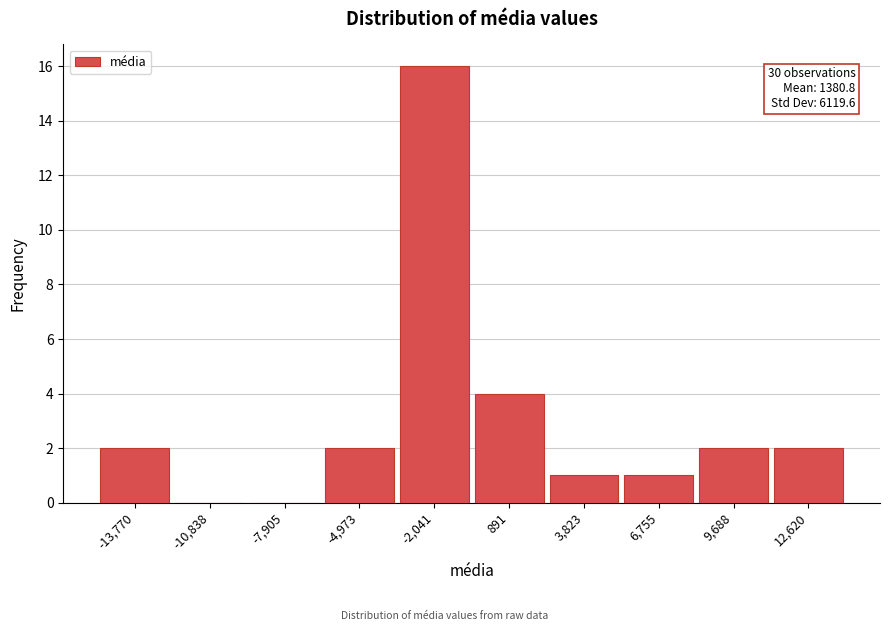

Reading left to right, what are all the values shown in this chart?

-13,770=2	-10,838=0	-7,905=0	-4,973=2	-2,041=16	891=4	3,823=1	6,755=1	9,688=2	12,620=2